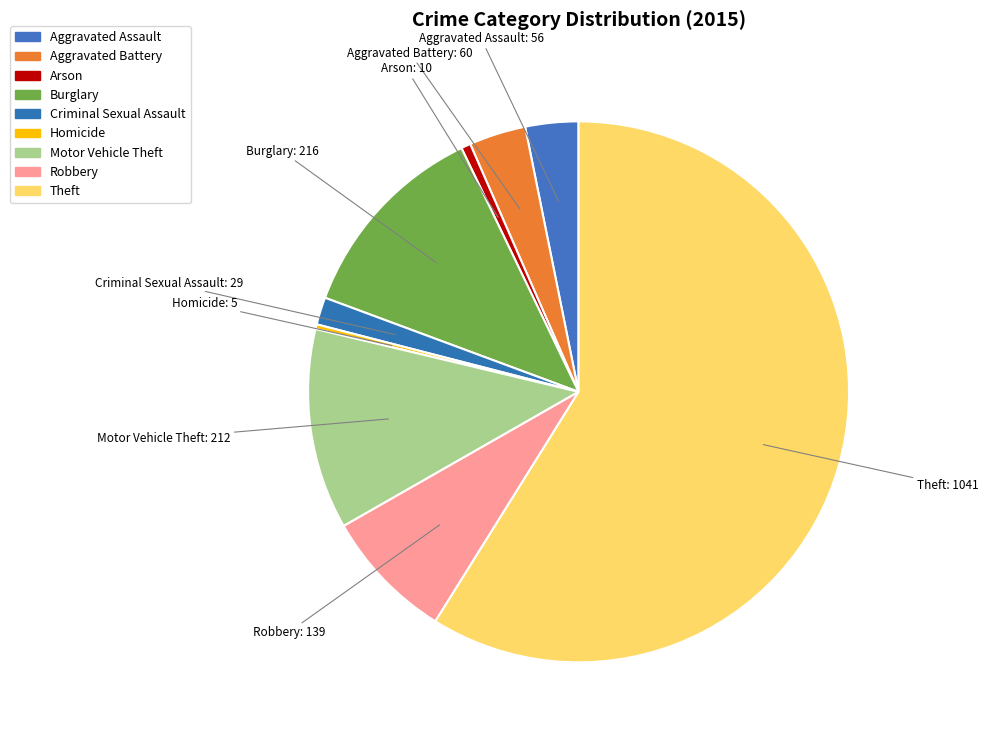

How many segments does this pie chart have?

9